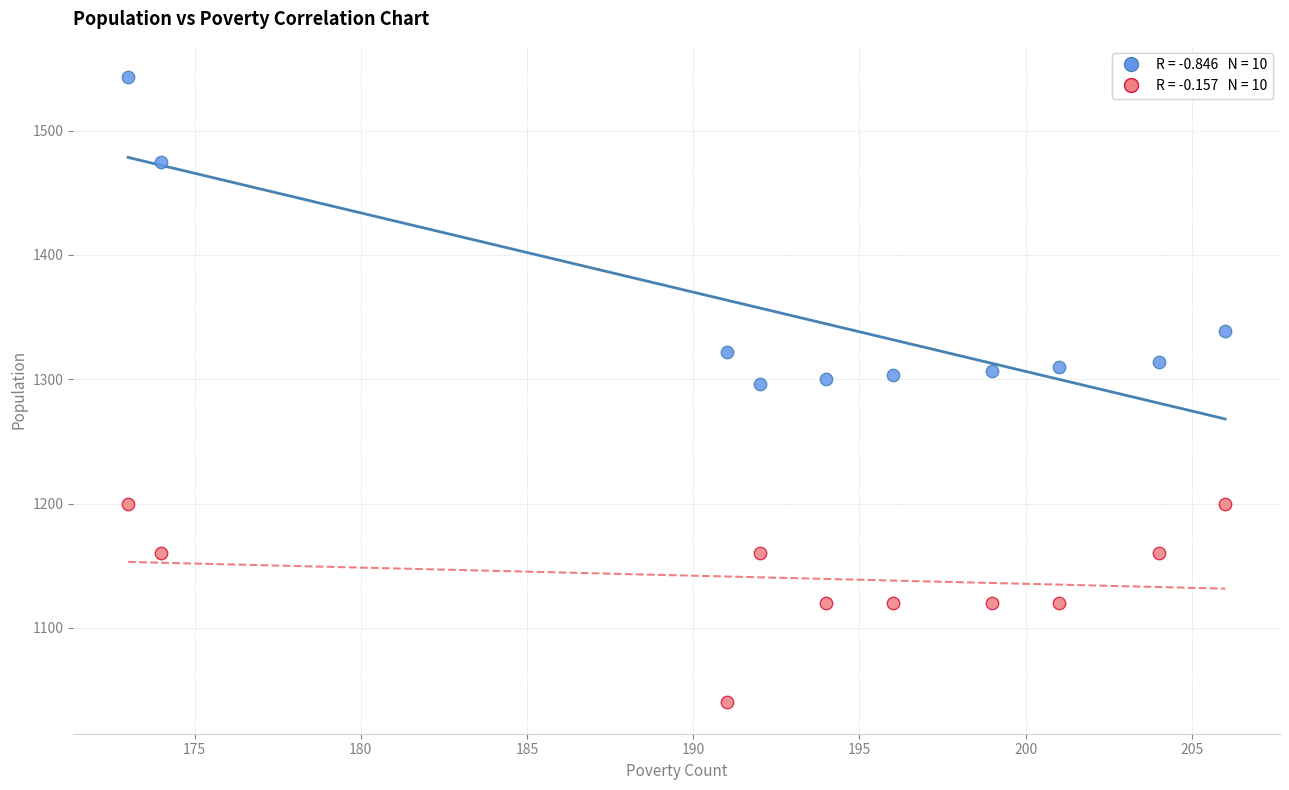

Across all data points, what is the range of X values (max minus min)?

33